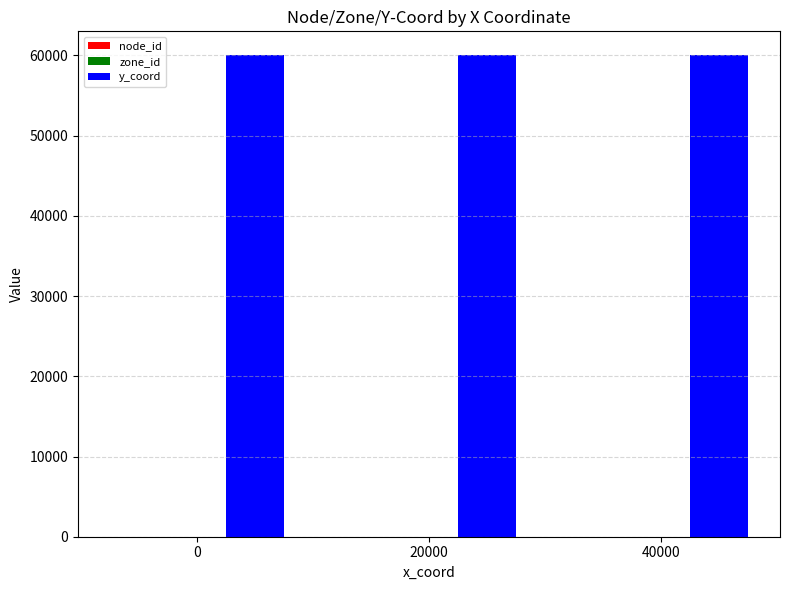

True or false: y_coord has a value of 83259 at 40000.

False